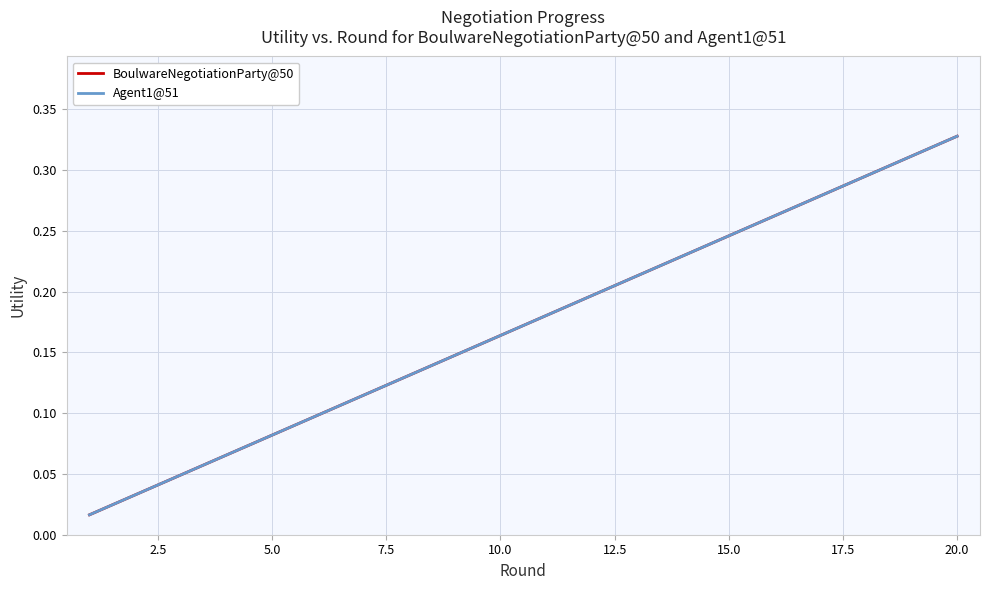

How many lines are shown in the chart?

2